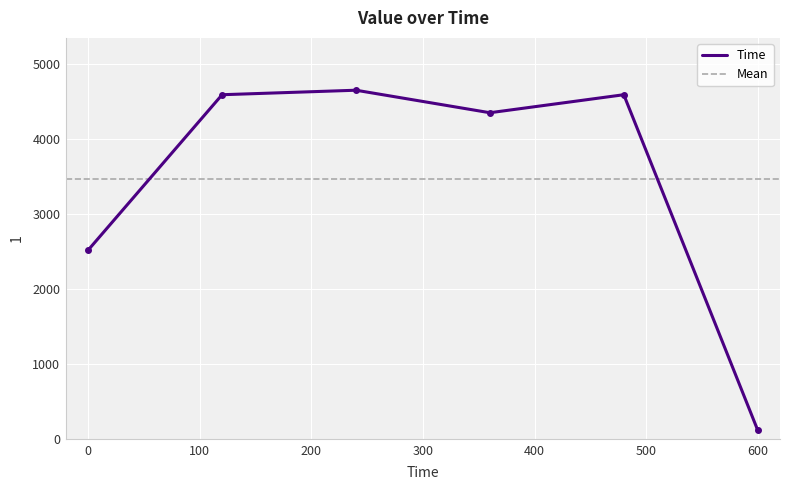

What is the sum of all values?

20820